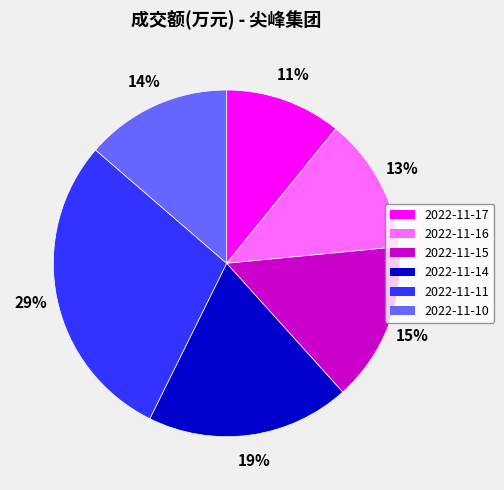

The 2022-11-14 slice represents 19% of the pie. True or false?

True